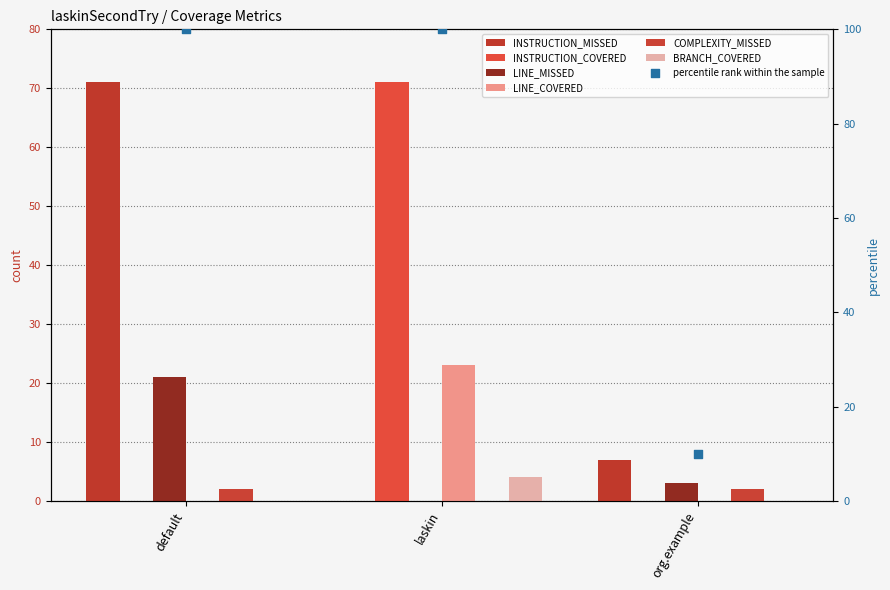

Which series has the widest spread of Y values?

INSTRUCTION_MISSED